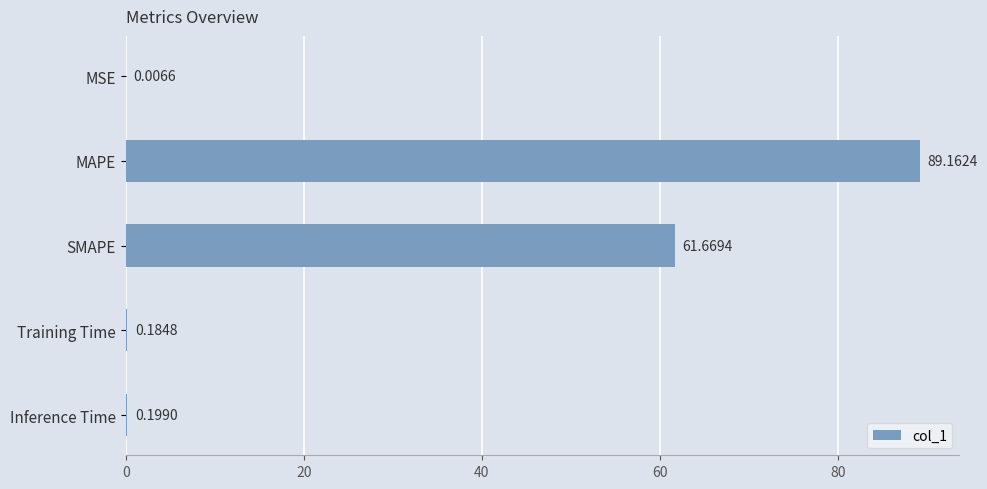

What is the average value?

30.2